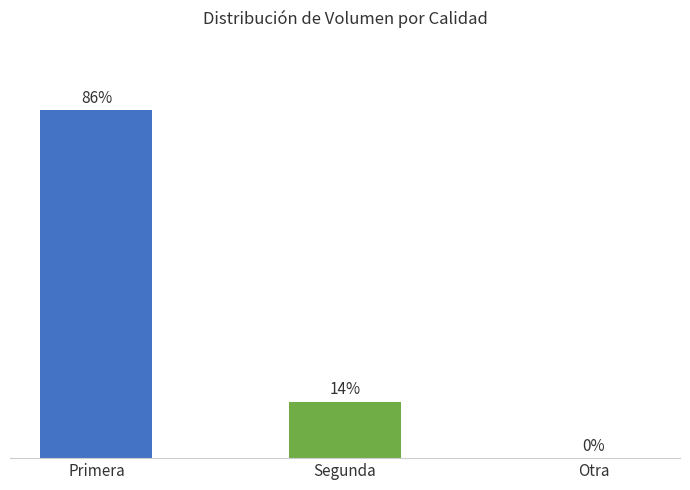

Which label corresponds to the largest value in the chart?

Primera